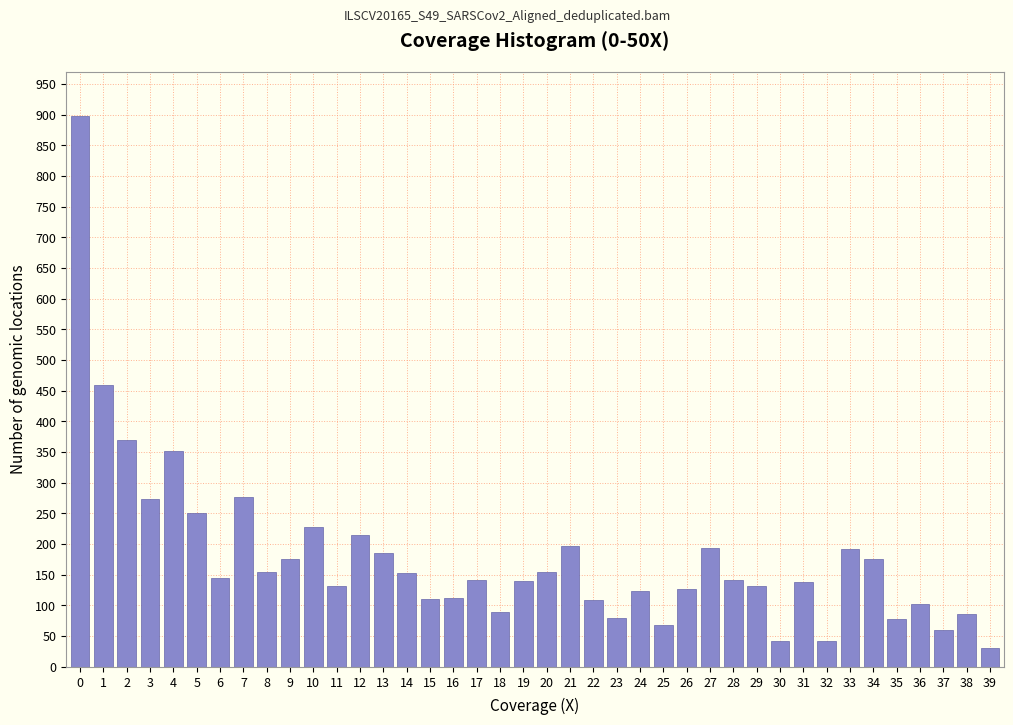

What is the greatest value displayed?

898